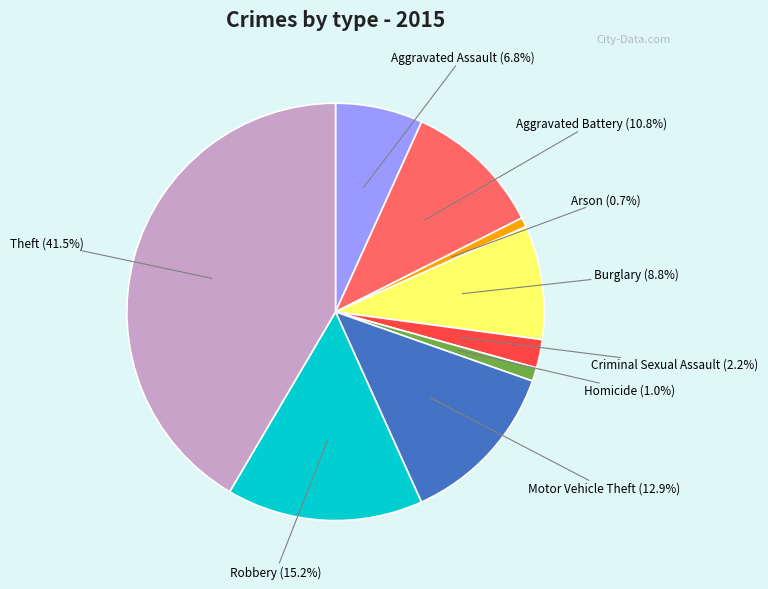

Is there any slice that represents more than half of the pie?

No